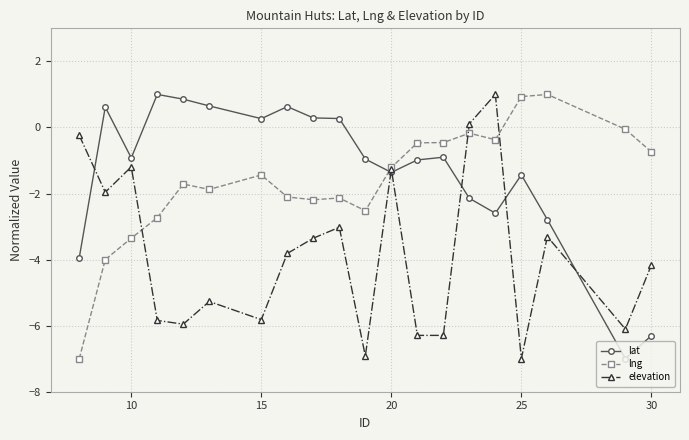

What is the value of the elevation point at the 19th from the left?

-6.1